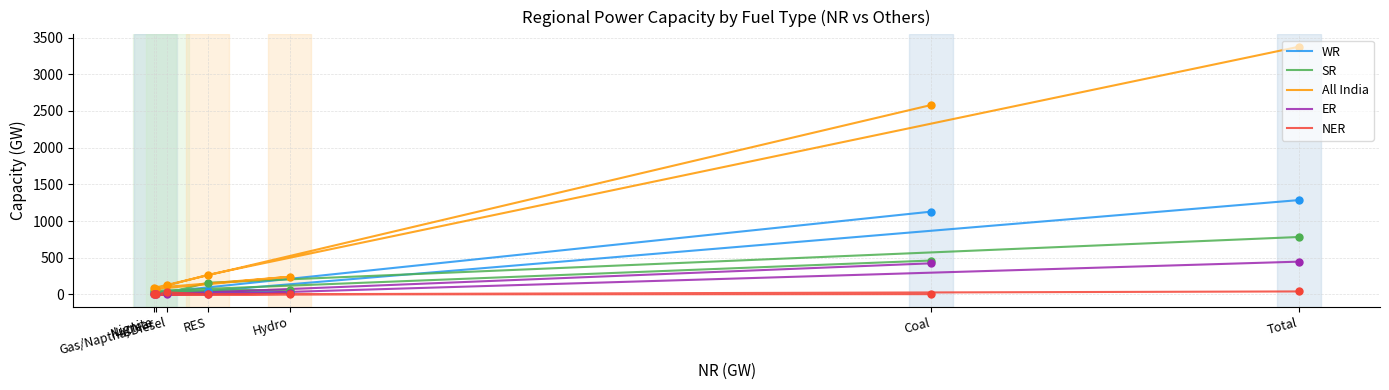

Is the value of WR at Coal greater than the value of NER at Total?

Yes